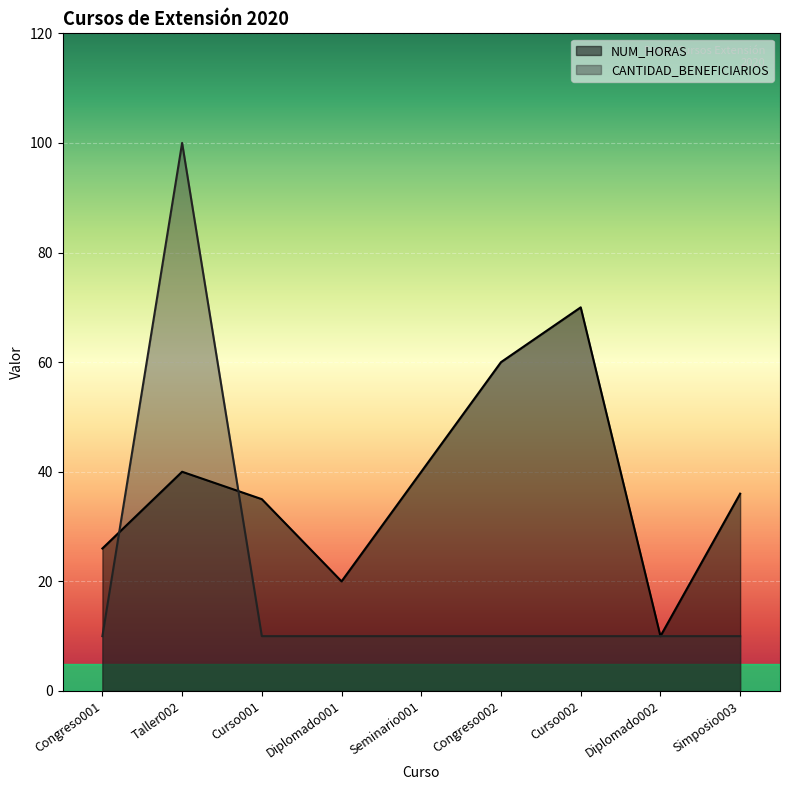

At how many categories does at least one series exceed 97?

1